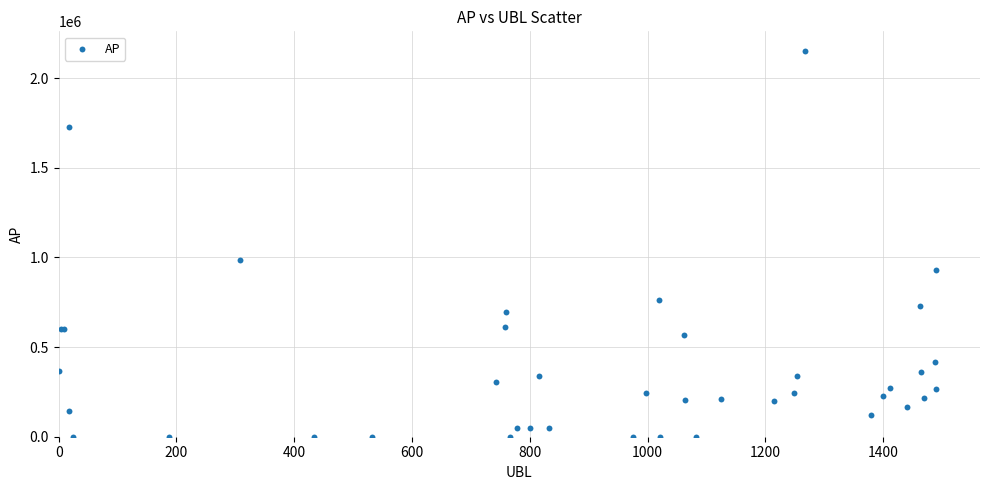

What Y value in the scatter plot is closest to 1076717?

988065